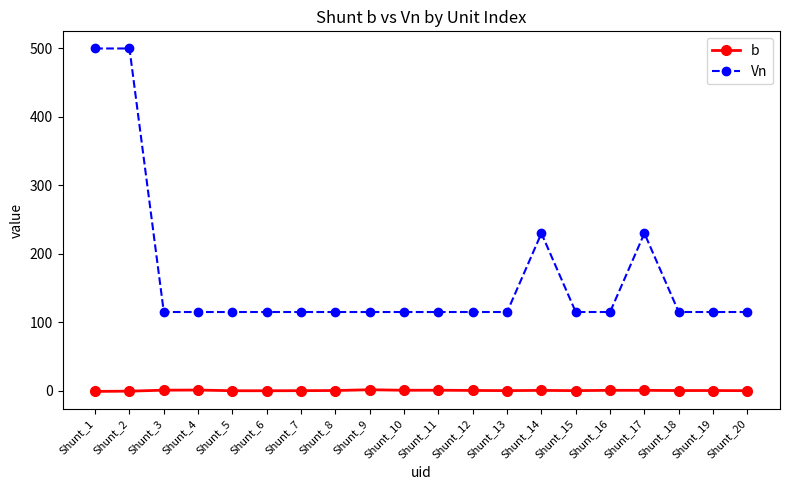

What is the average value of the b series?

0.3